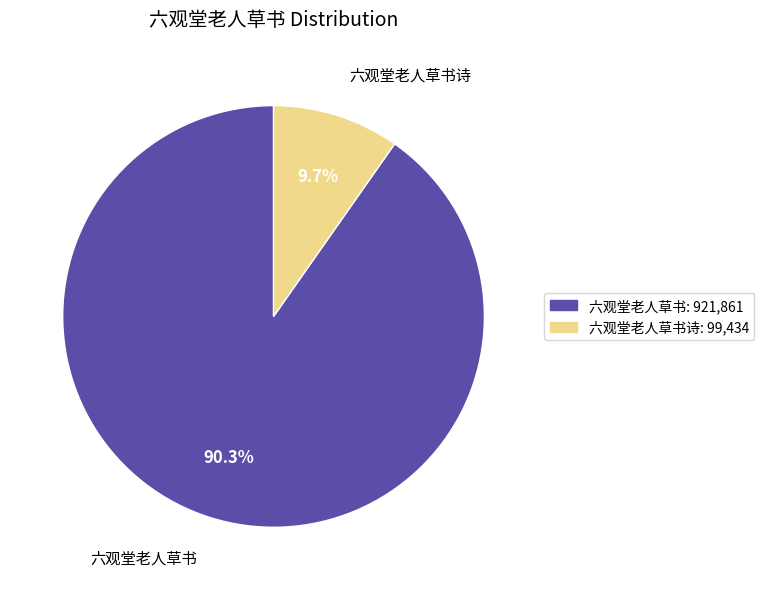

Is there any slice that represents more than half of the pie?

Yes